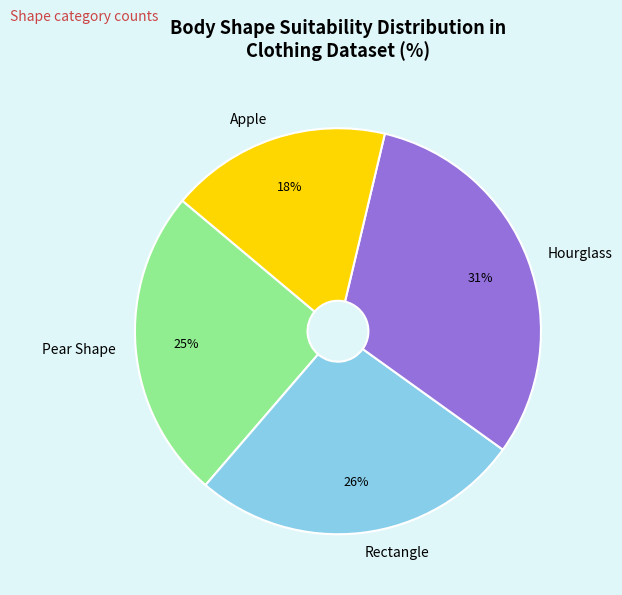

What is the largest slice in the pie chart?

Hourglass